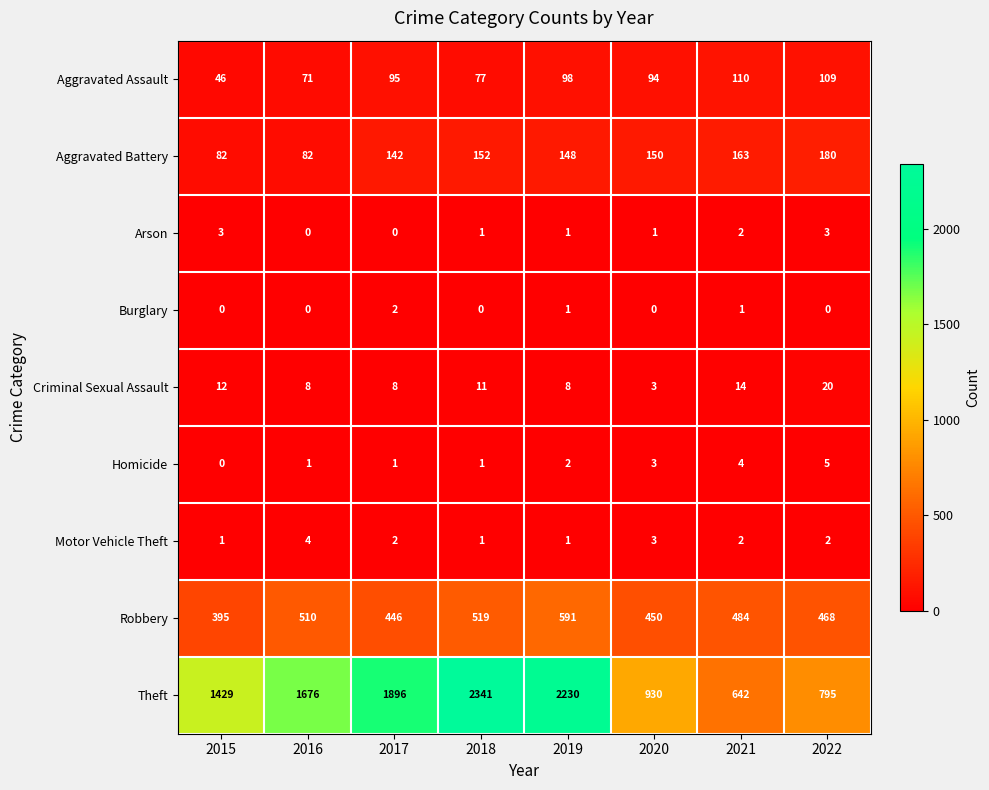

Which series has the largest total across all categories?

Theft